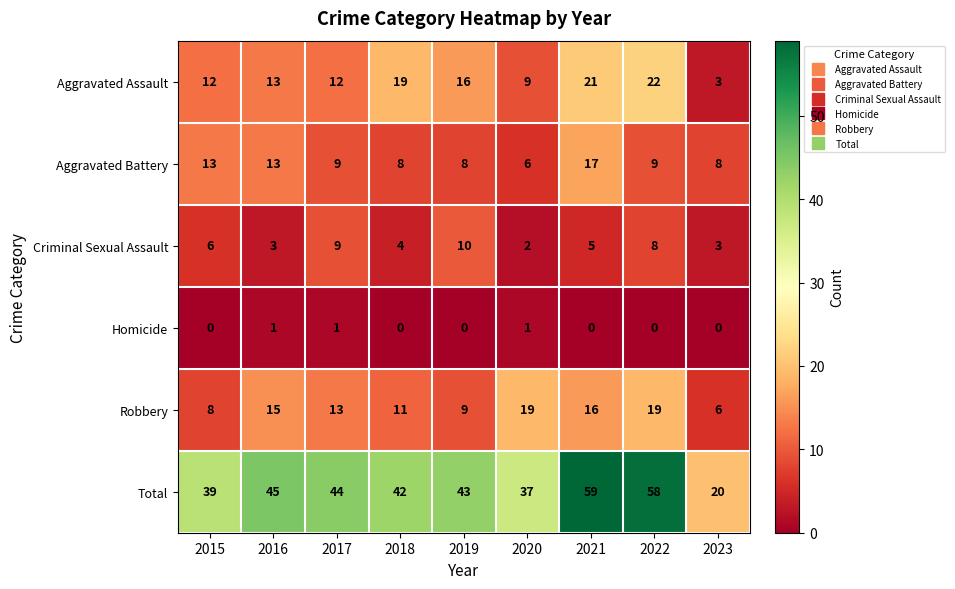

What is the total value across all series at 2022?

116